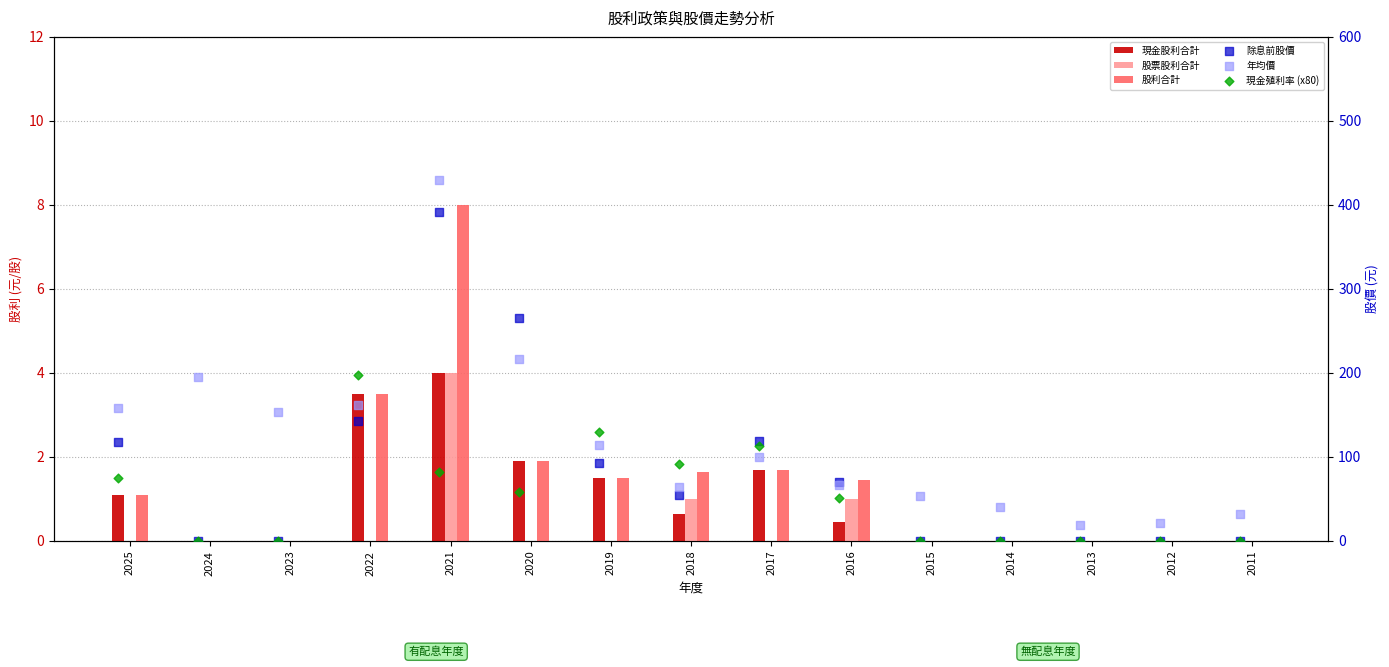

Is the value of 除息前股價 at 2025 greater than the value of 現金殖利率 (x80) at 2022?

No